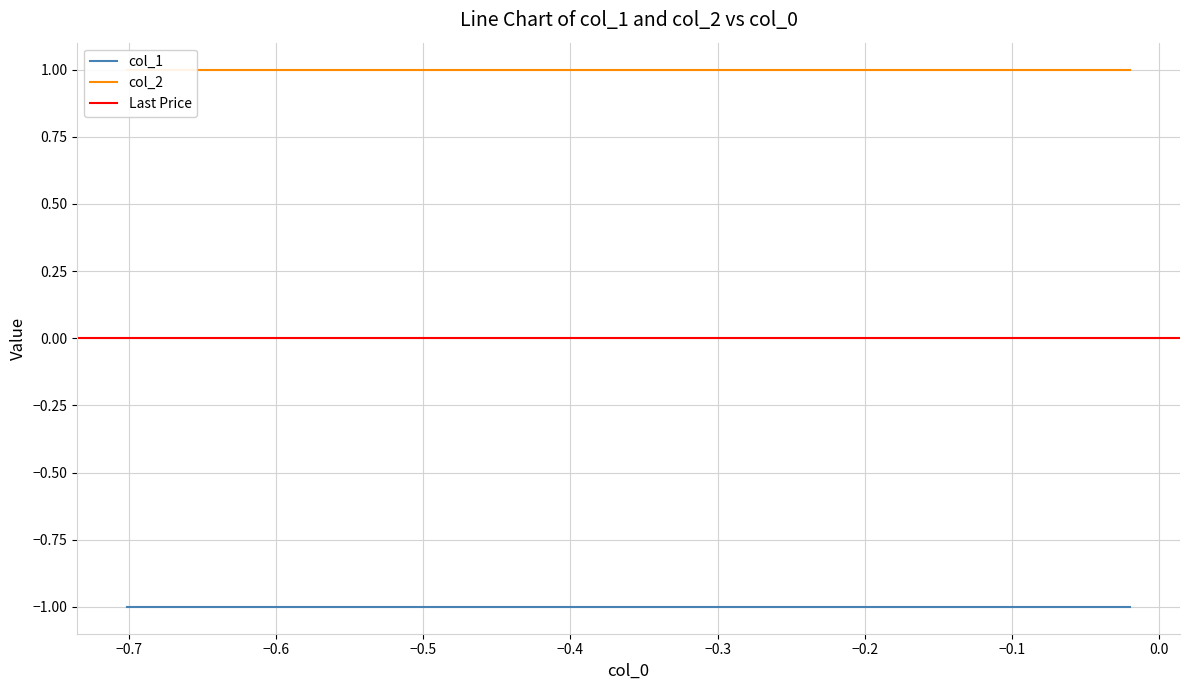

What is the difference between the highest and lowest values at 4?

2